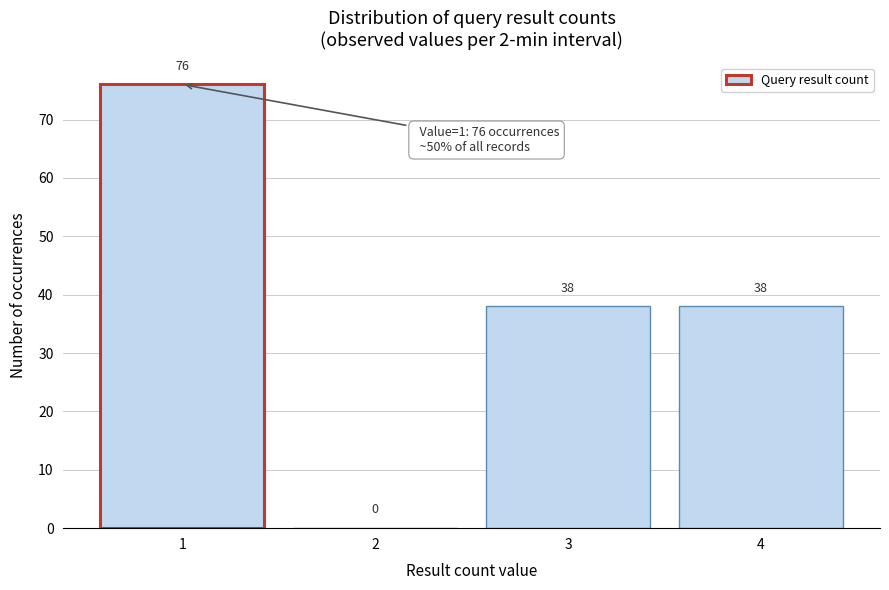

Reading left to right, list every bar in this chart as the range it spans on the x-axis followed by its height.

0.5 to 1.5: 76
1.5 to 2.5: 0
2.5 to 3.5: 38
3.5 to 4.5: 38